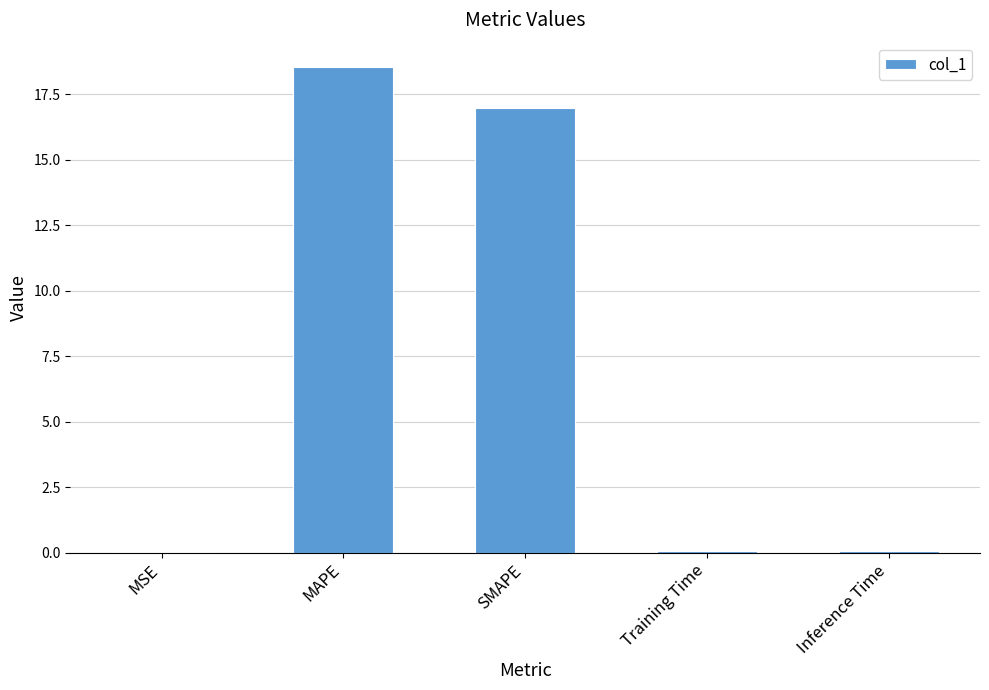

The chart shows a value of 0.0 at MSE. True or false?

True